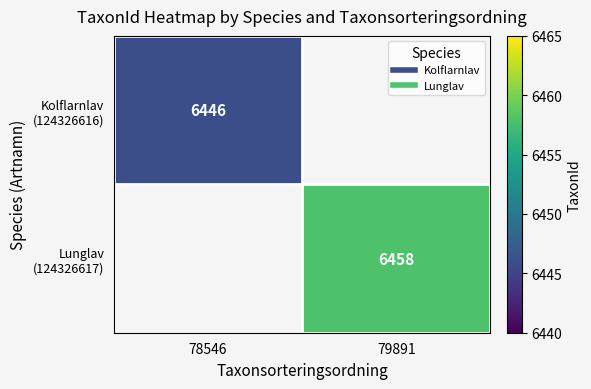

At how many categories does at least one series exceed 6452?

1